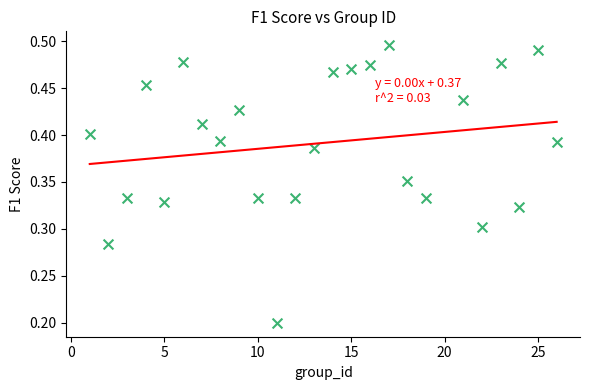

What is the range of X values (max minus min)?

25.0